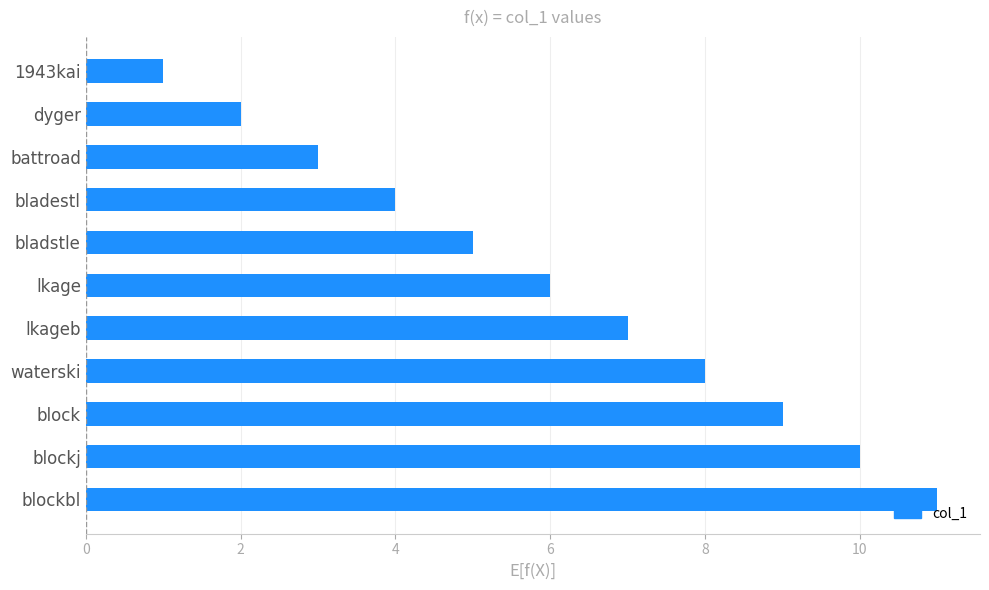

List the labels in order of value, largest first.

blockbl, blockj, block, waterski, lkageb, lkage, bladstle, bladestl, battroad, dyger, 1943kai